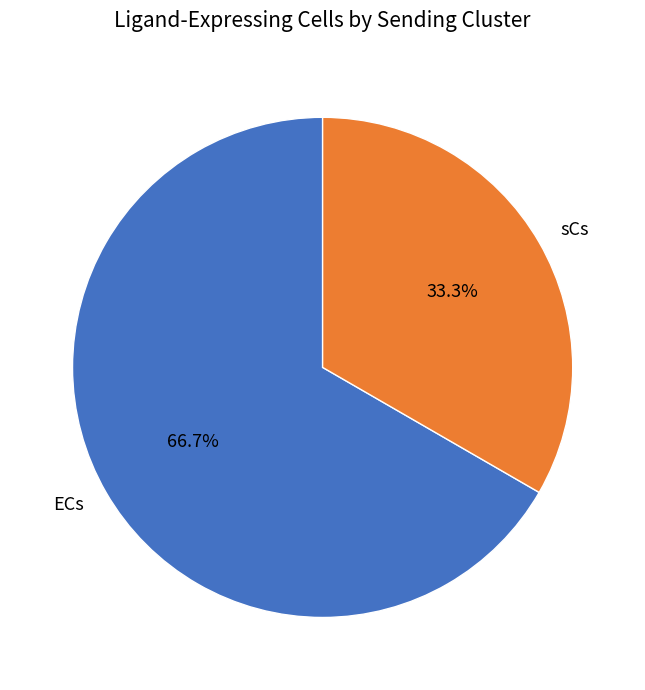

Combined, what portion of the pie is ECs and sCs?

100.0%